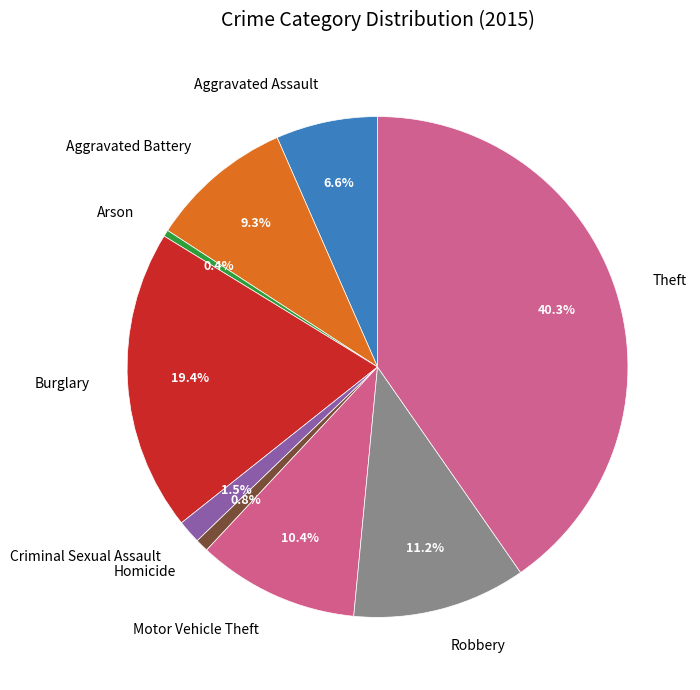

Is it true that Arson is 0% of the pie?

True